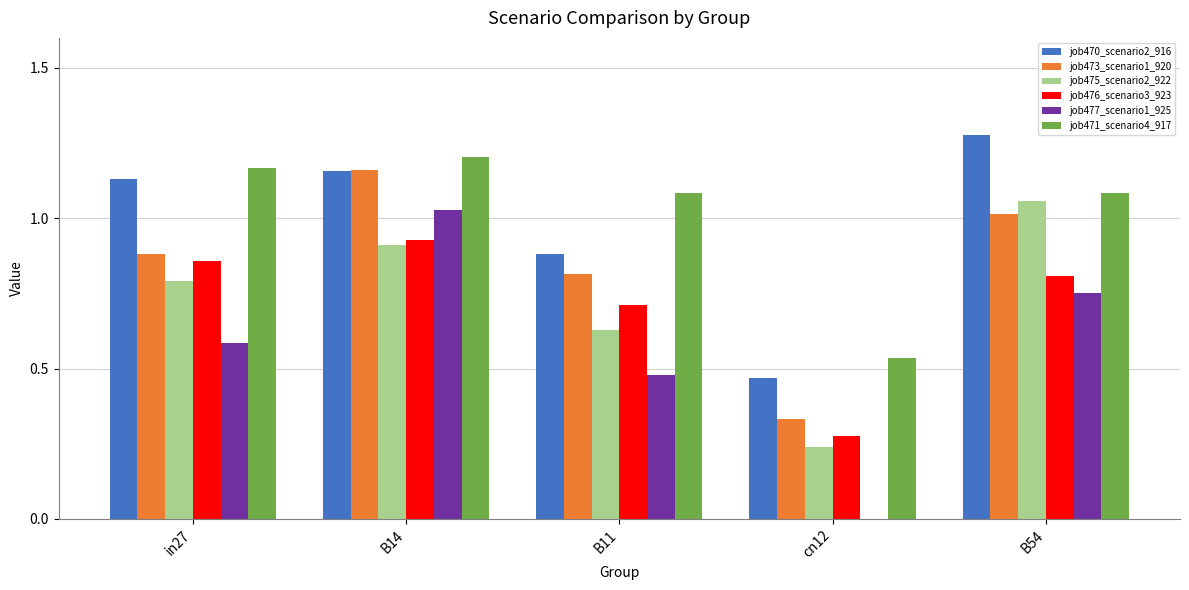

Between B14 and B54, which series saw the biggest shift?

job477_scenario1_925